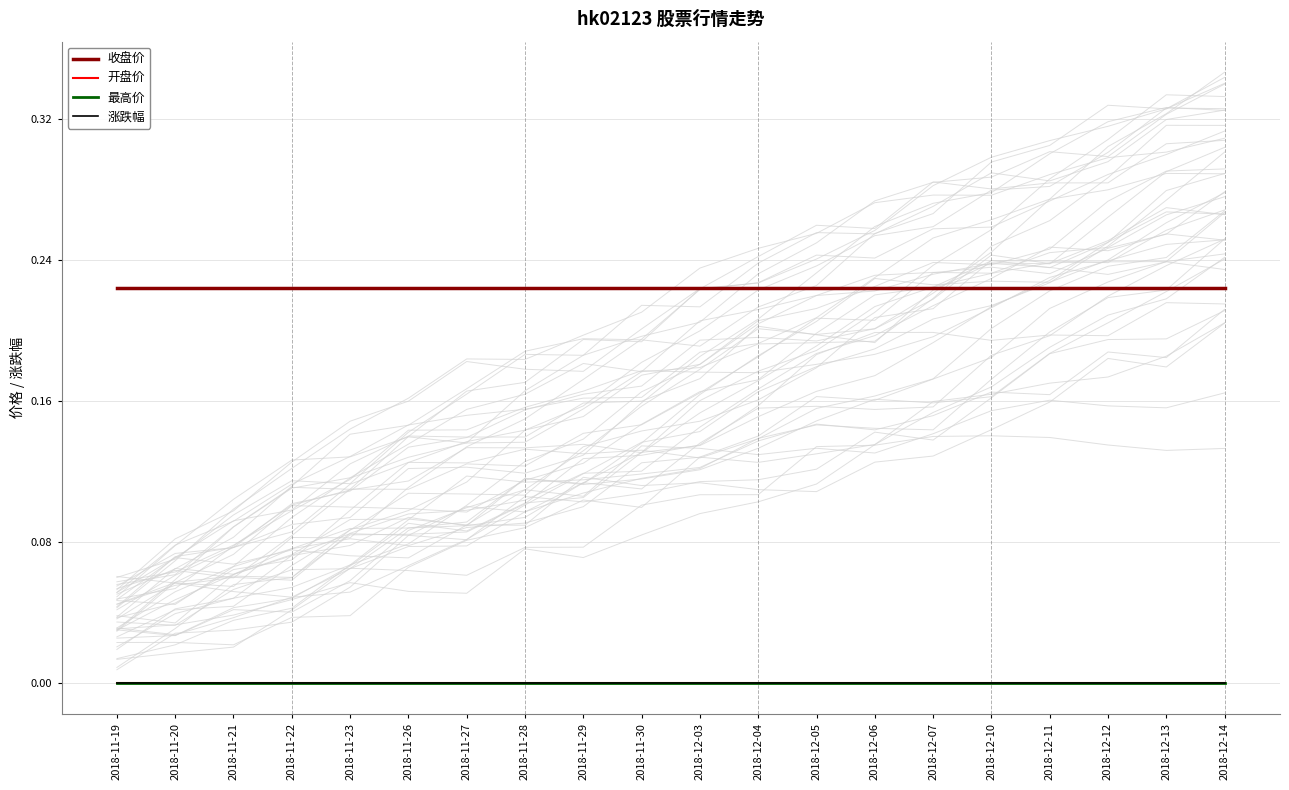

List the series in order of their peak value, highest first.

收盘价, 开盘价, 最高价, 涨跌幅